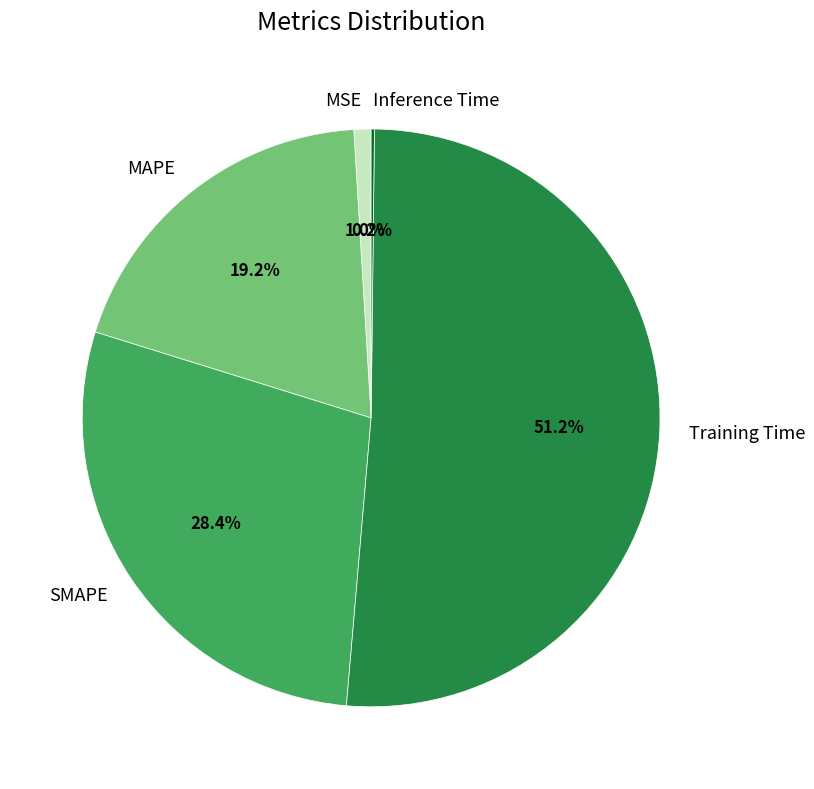

Which category accounts for the majority?

Training Time